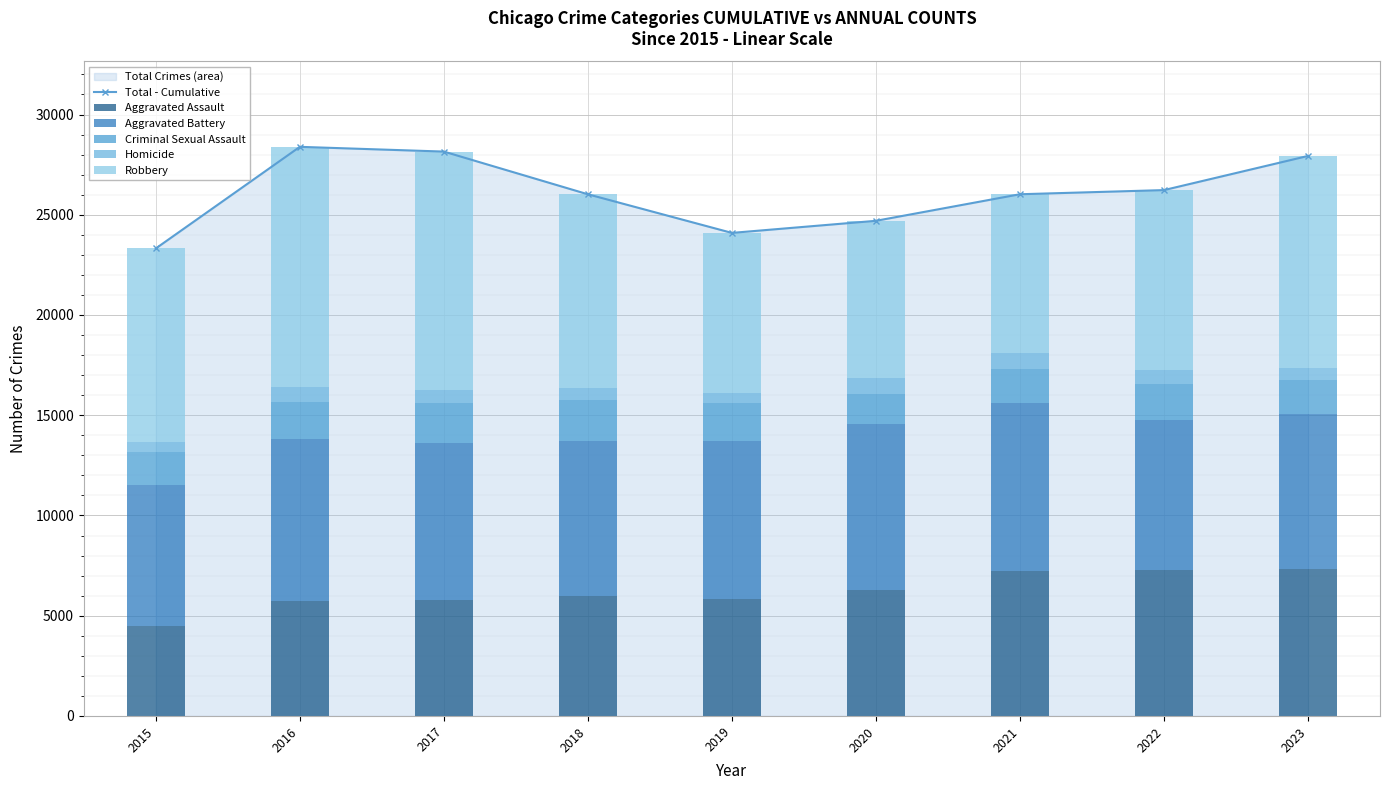

At which category is the sum across all series the highest?

2016